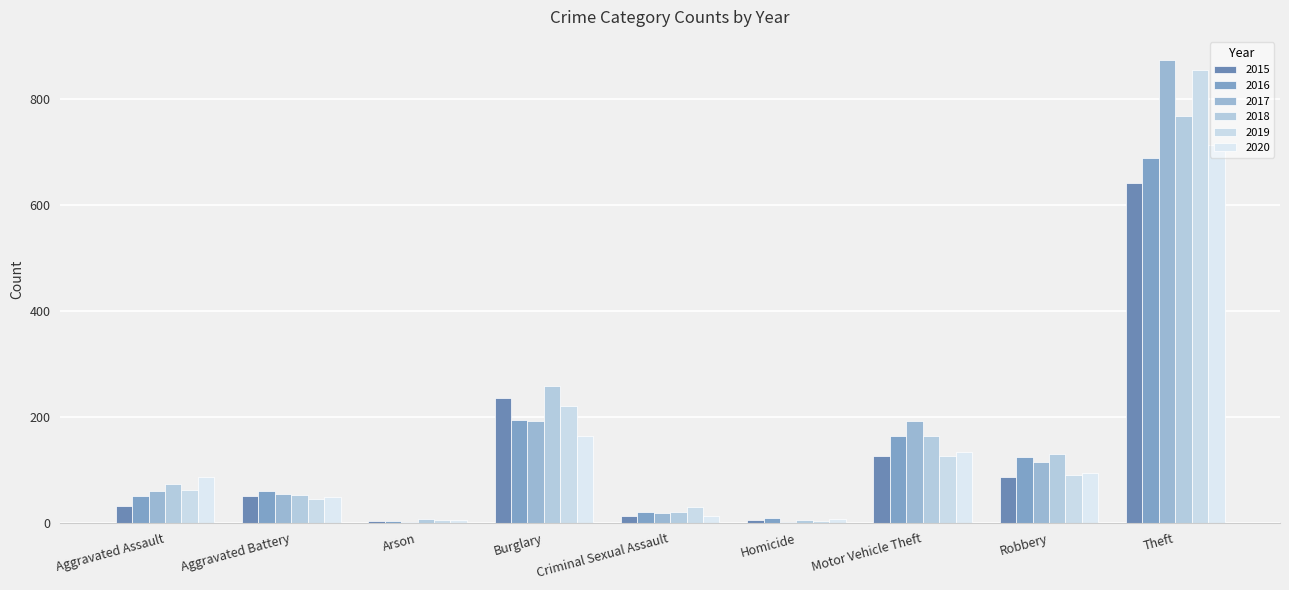

How many groups of bars are there?

9